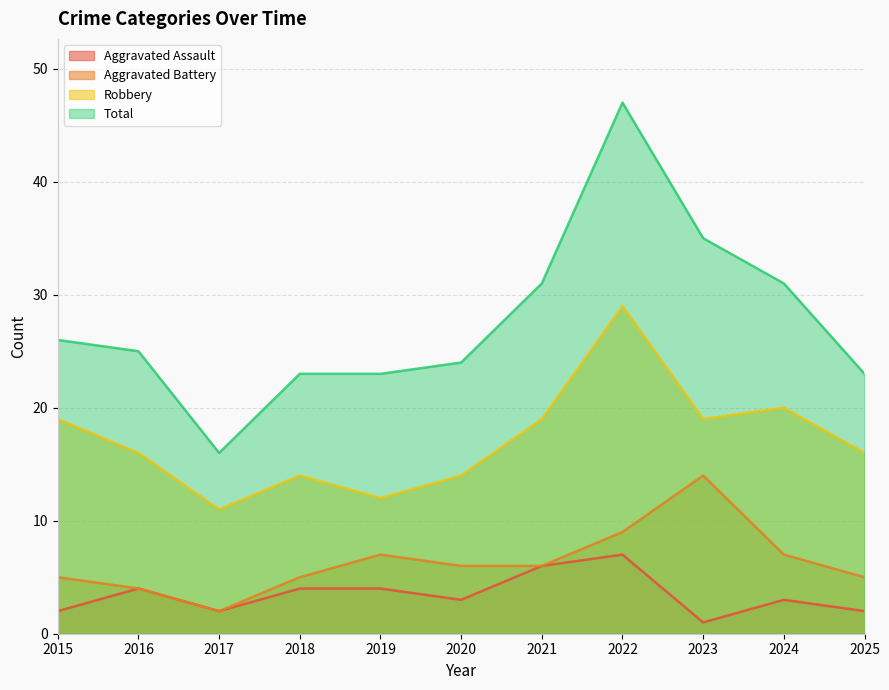

List the labels in order of Total value, smallest first.

2017, 2018, 2019, 2025, 2020, 2016, 2015, 2021, 2024, 2023, 2022